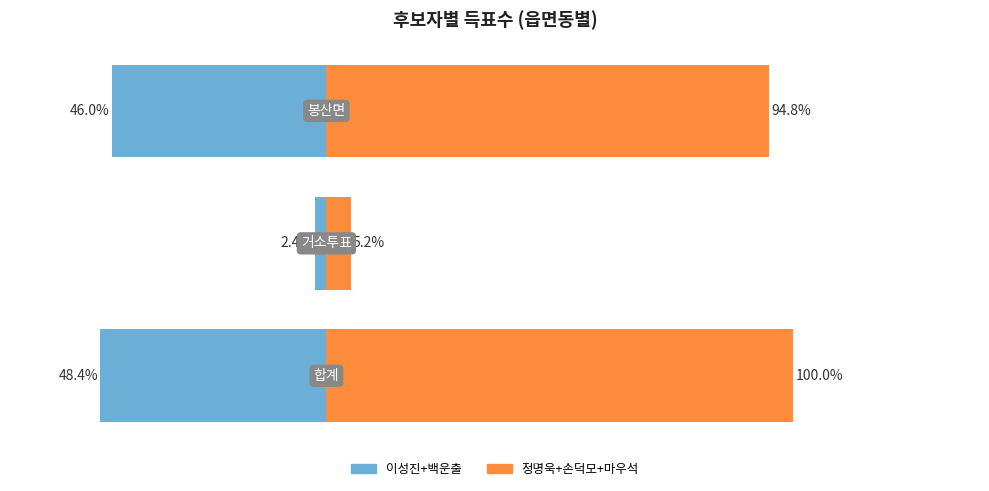

What is the minimum value shown in the chart?

-48.4